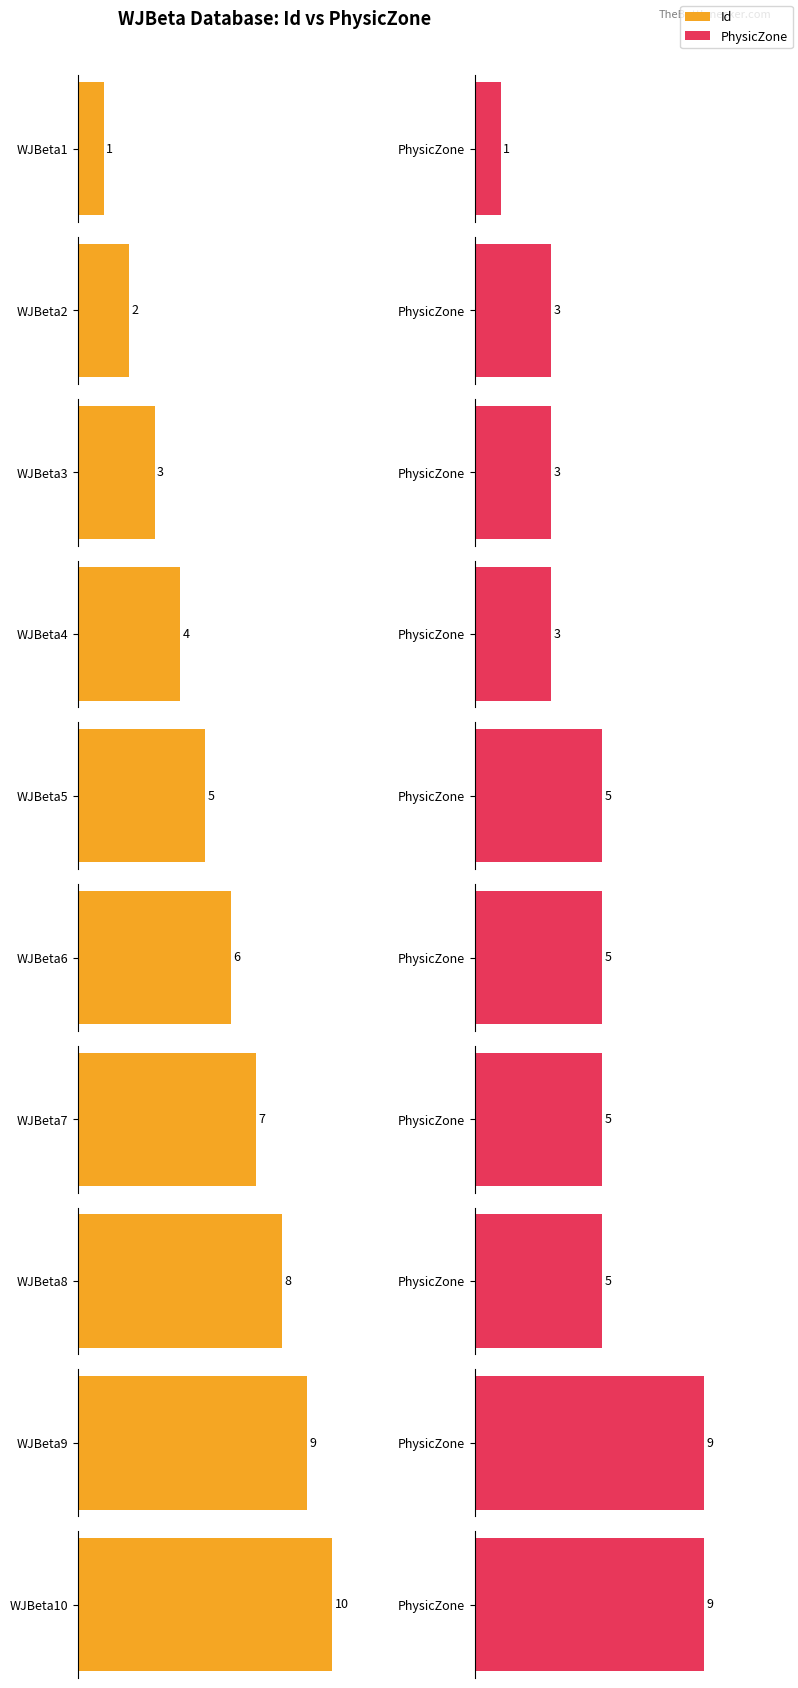

At how many categories does at least one series exceed 9?

1